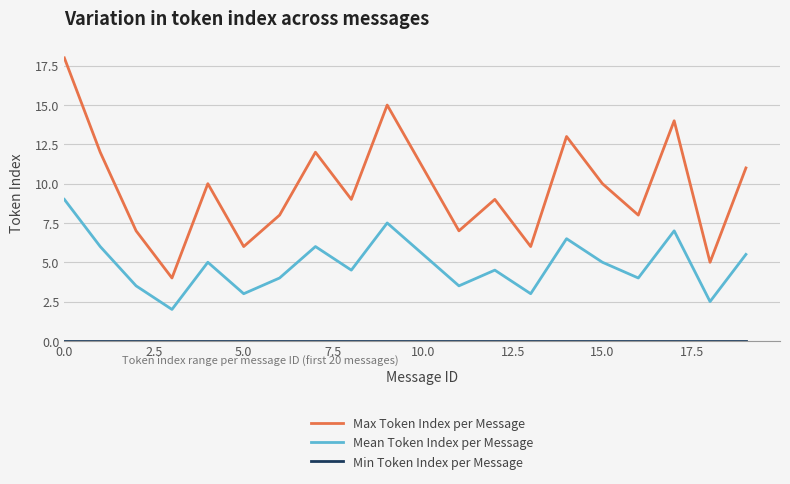

Which series has the widest spread of values?

Max Token Index per Message